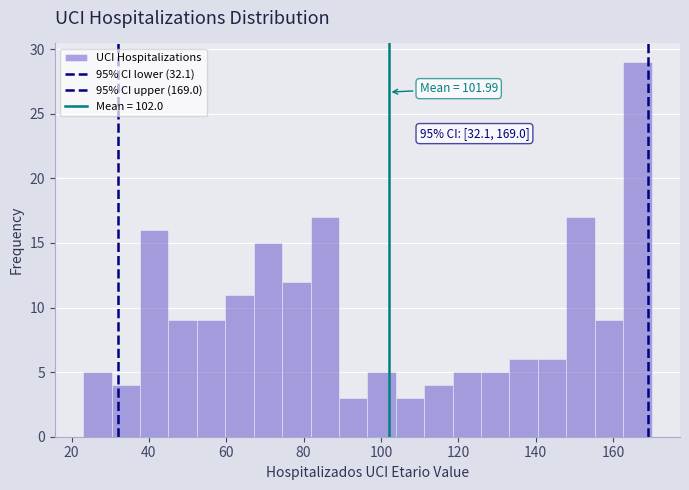

Around what value on the x-axis is the tallest bar? Give the approximate position of its centre, as read against the axis.

166